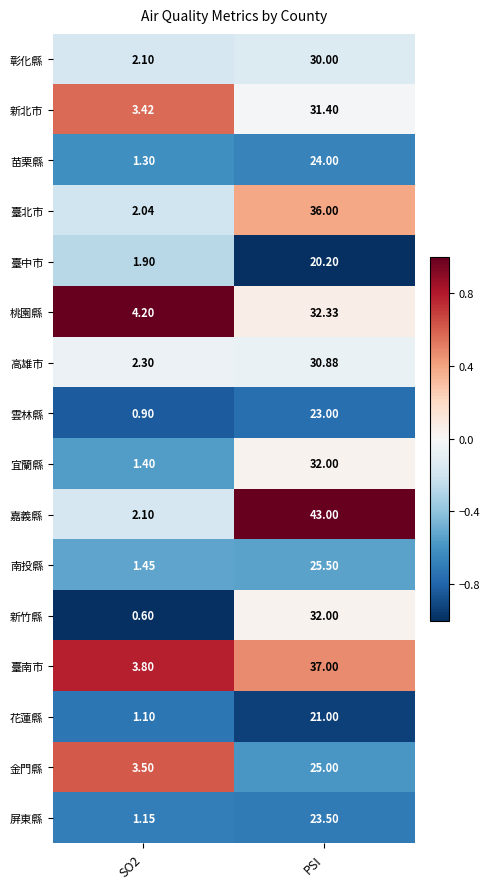

Which series changed the most between SO2 and PSI?

嘉義縣